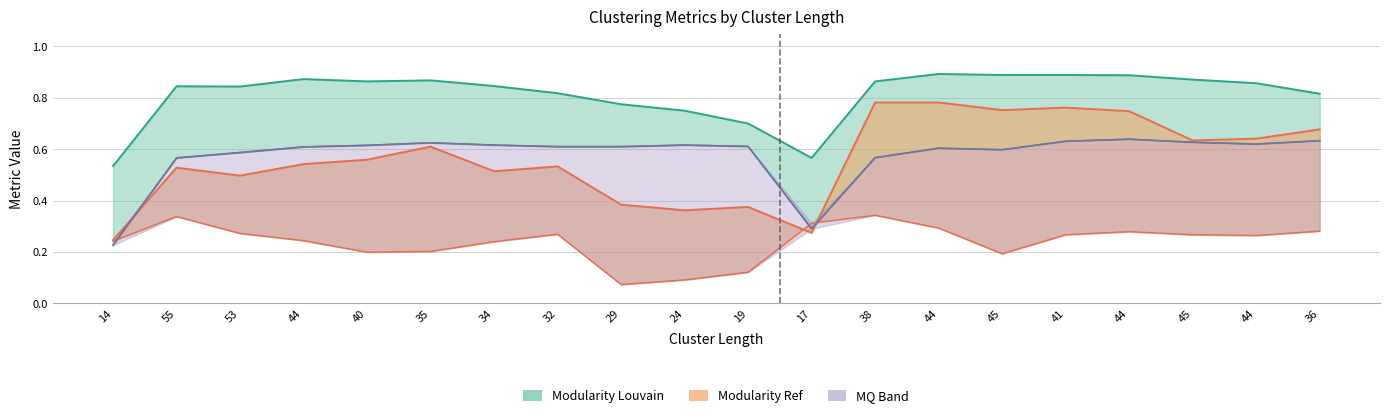

What is the value of the MQ Louvain point at the 15th from the left?

0.6